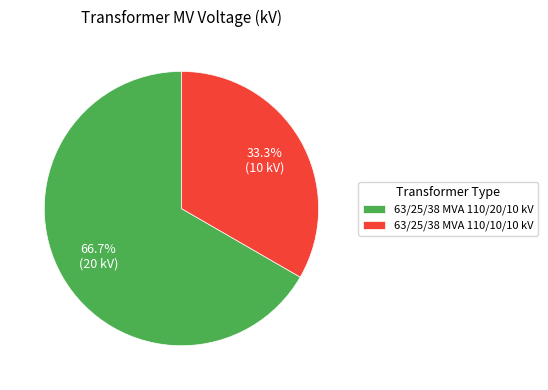

How many slices are in this pie chart?

2